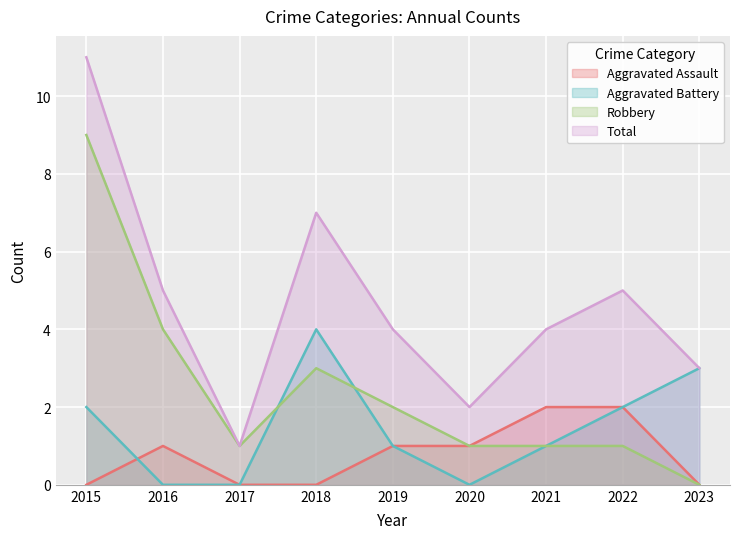

Is it true that Aggravated Assault equals 2 at 2019?

False